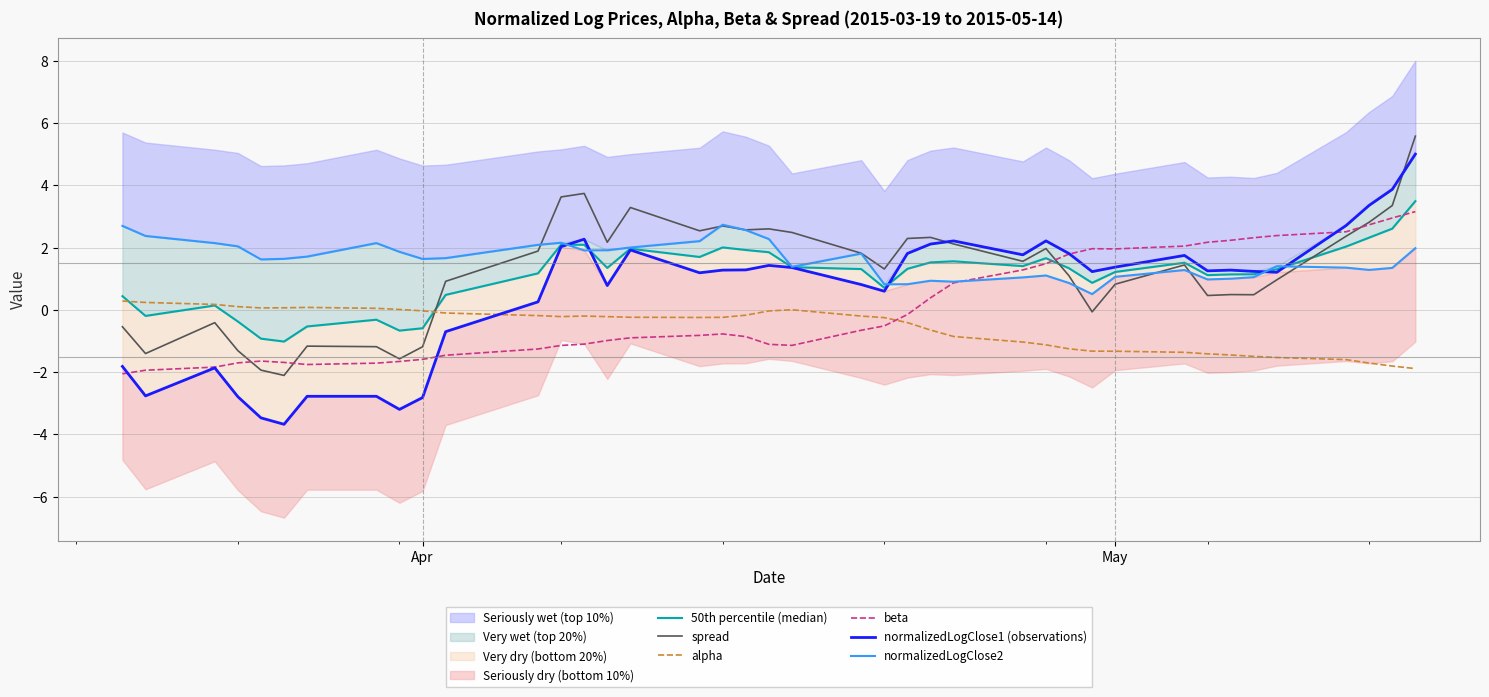

Which series ends up on top after the final intersection of alpha and beta?

beta